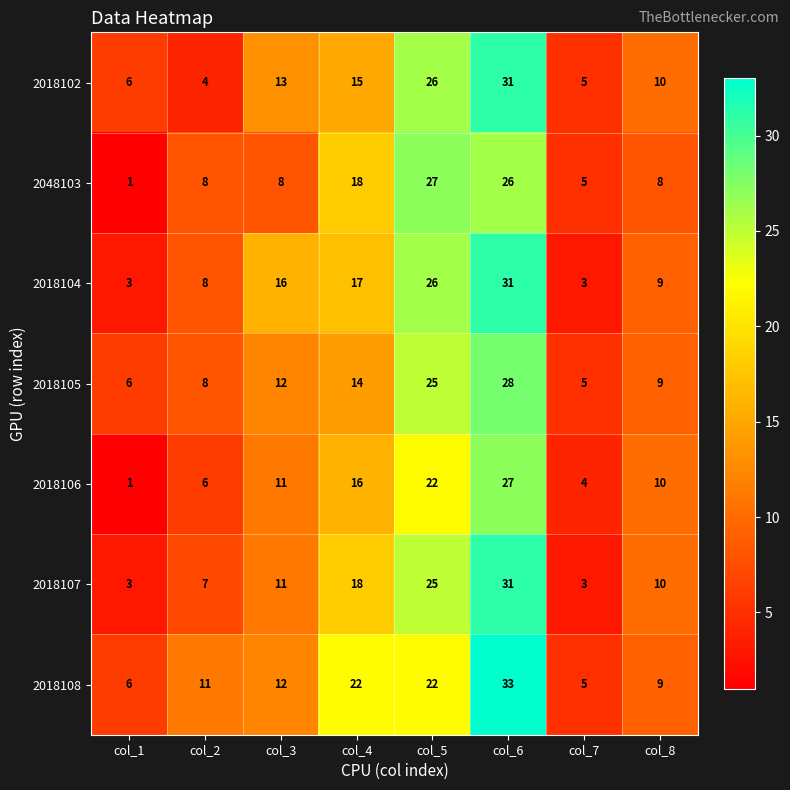

At which label is 2018107 closest to 17?

col_4